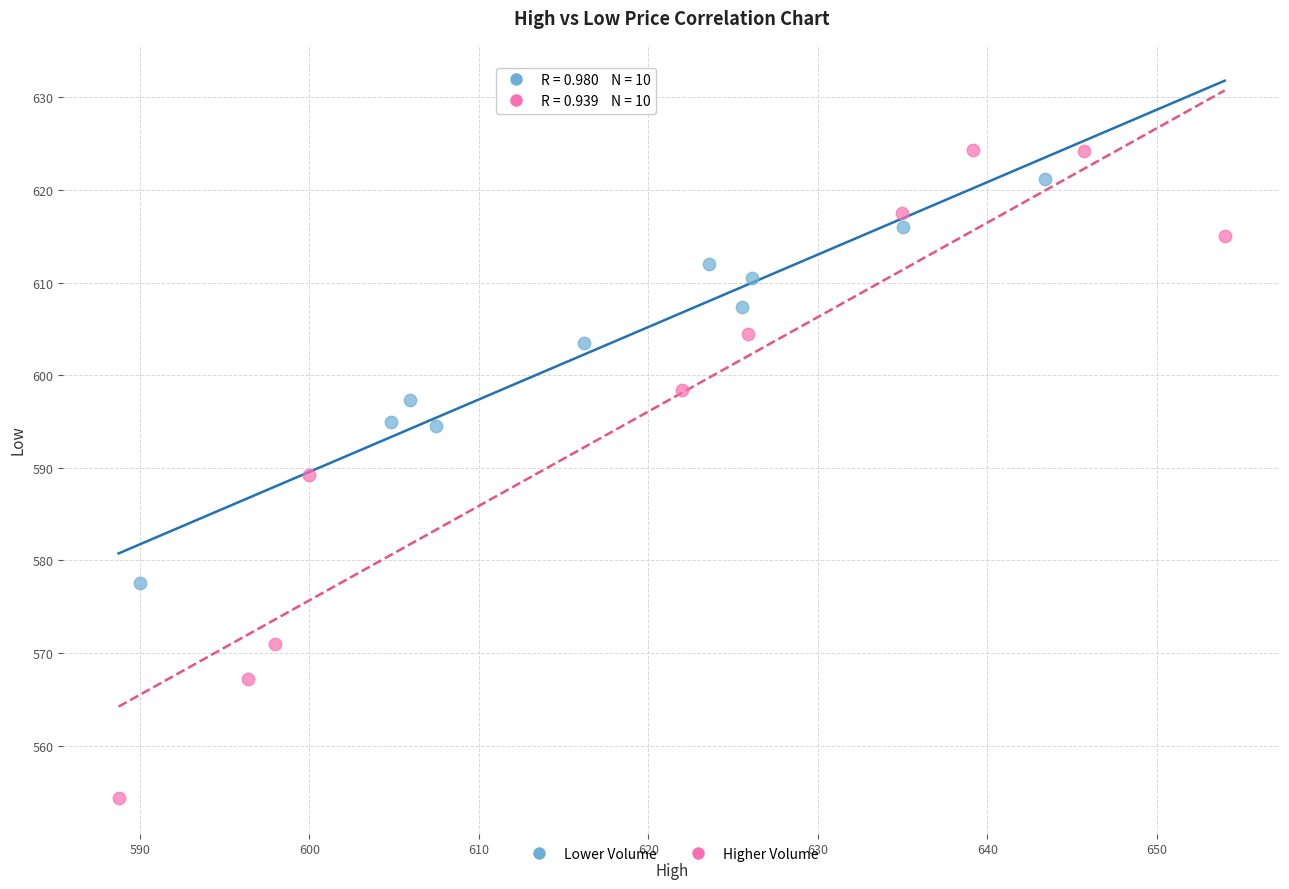

Which series has the widest spread of Y values?

Higher Volume